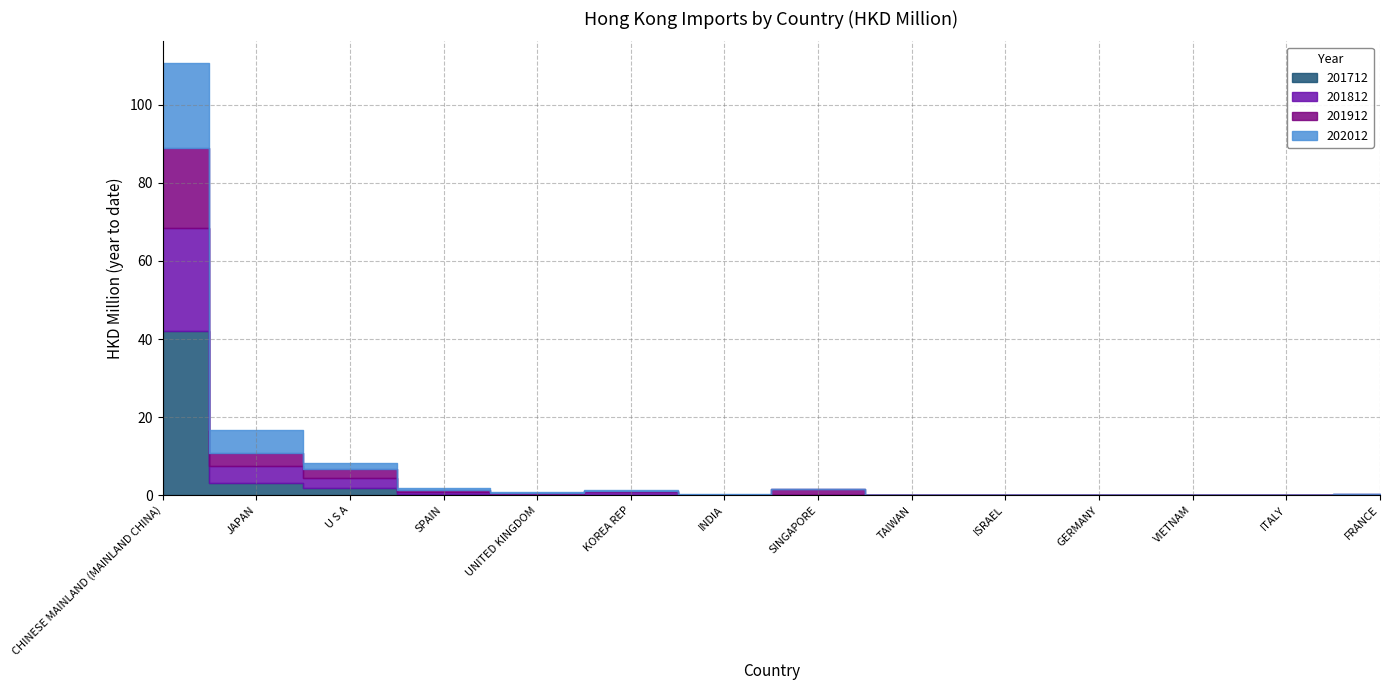

How many times do 202012 and 201712 cross each other?

4